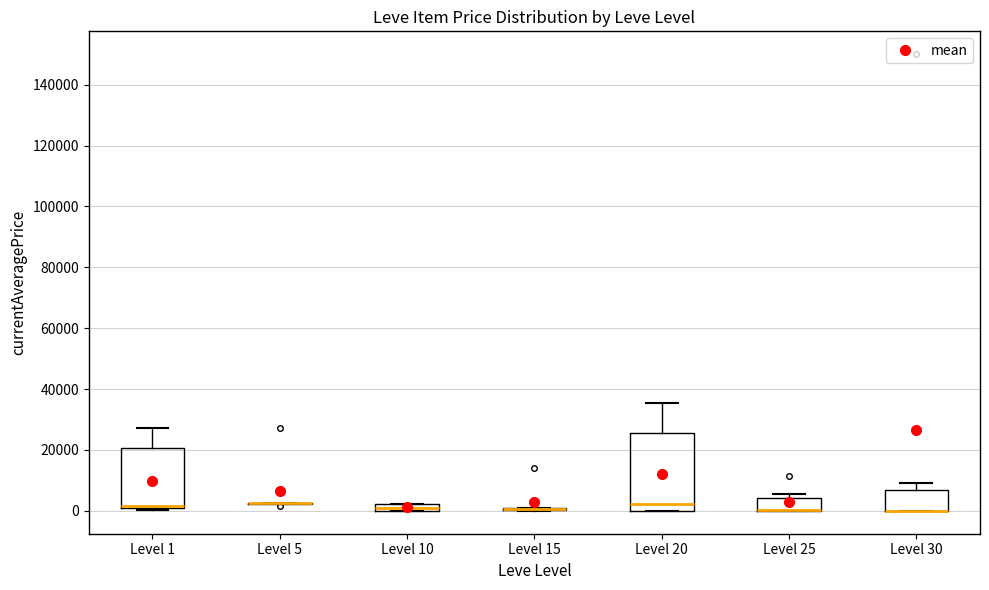

Comparing the boxes themselves (not the whiskers), which one is the tallest?

Level 20